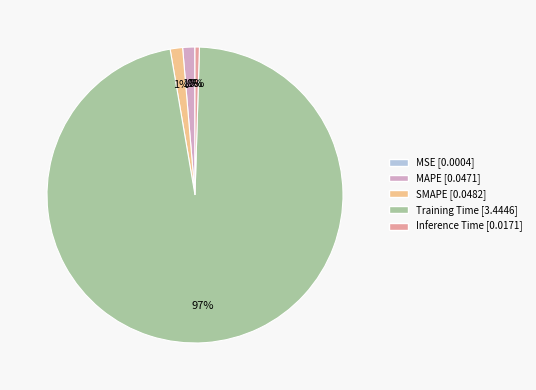

True or false: MAPE accounts for 11% of the total.

False